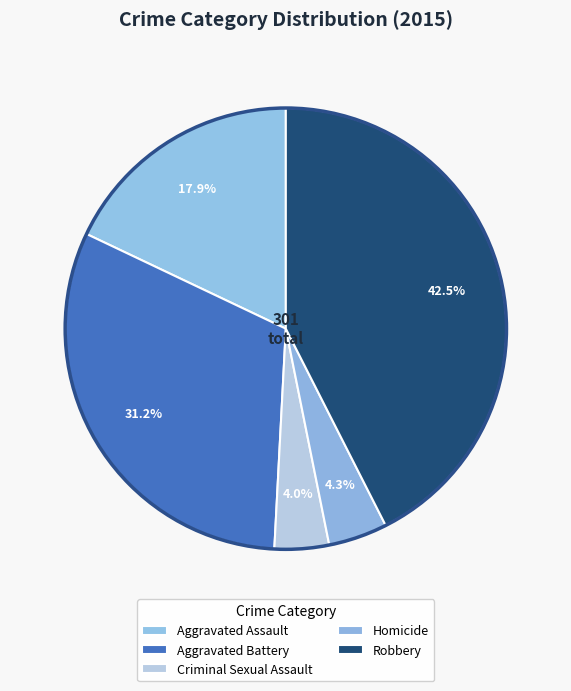

Between Robbery and Aggravated Battery, which is larger?

Robbery